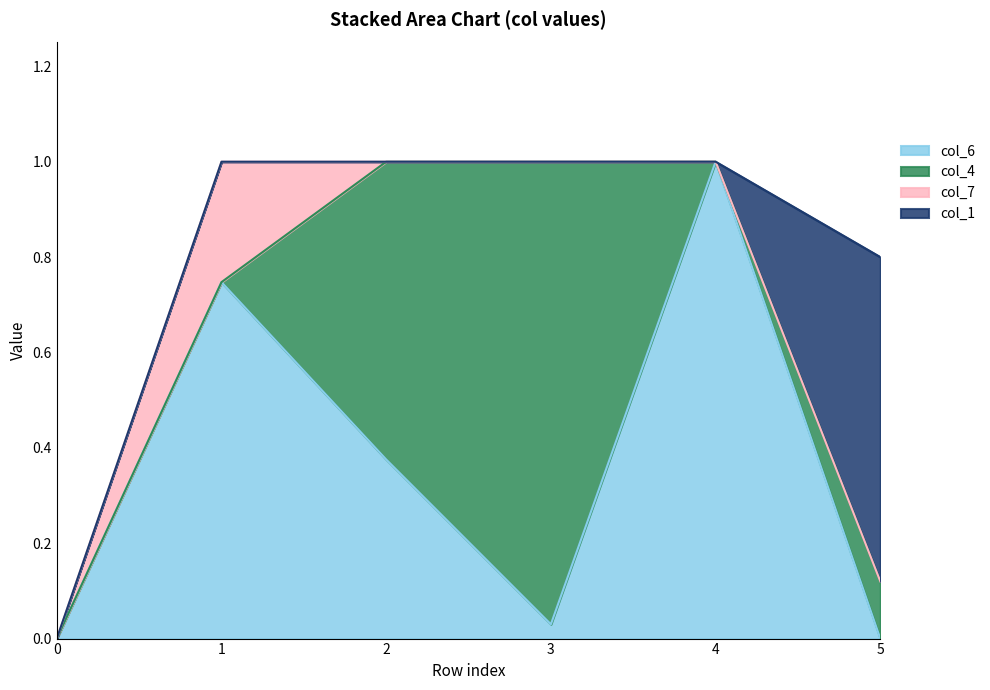

What is the spread (max minus min) of values at 5?

0.7